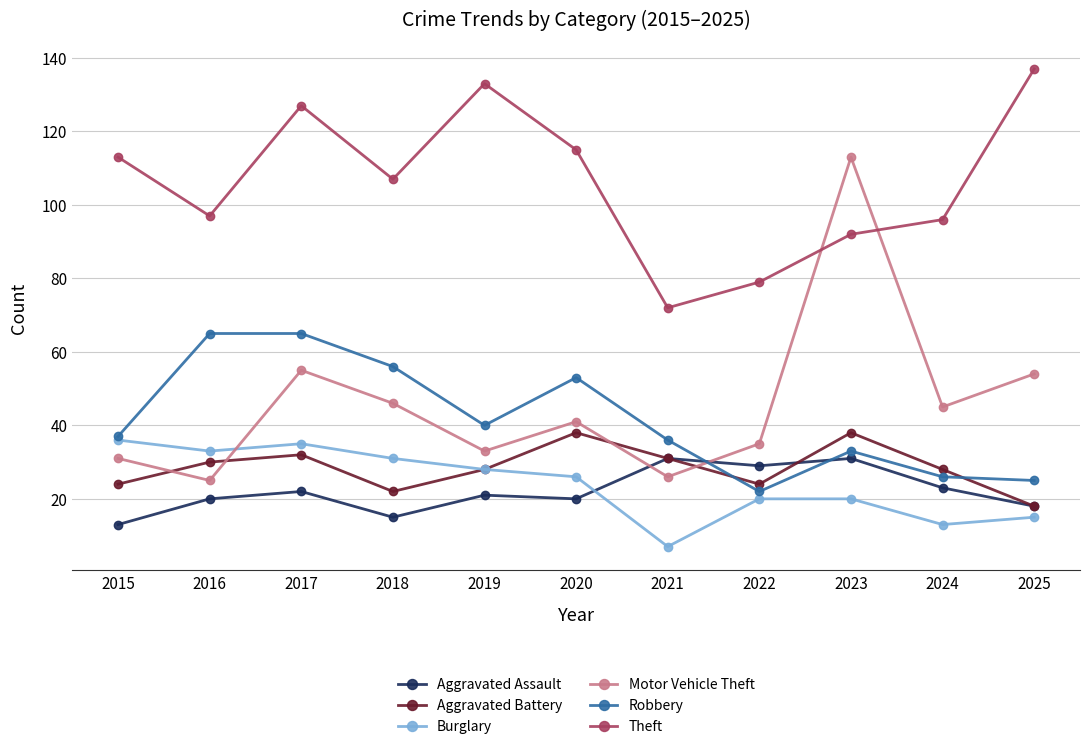

How many intersections are there between Theft and Motor Vehicle Theft?

2